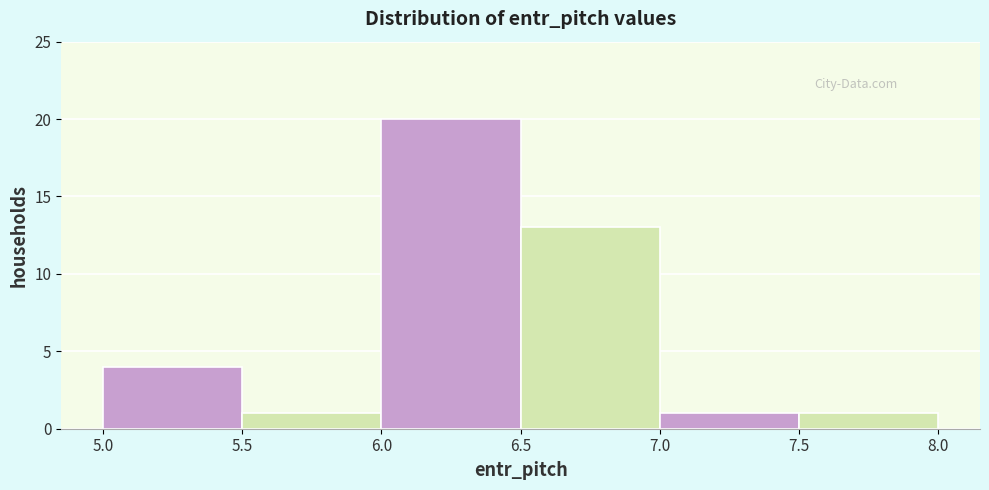

How tall is the bar that spans 6.0 to 6.5 on the x-axis? The values are not printed on the chart, so give them approximately, as read against the axis.

20